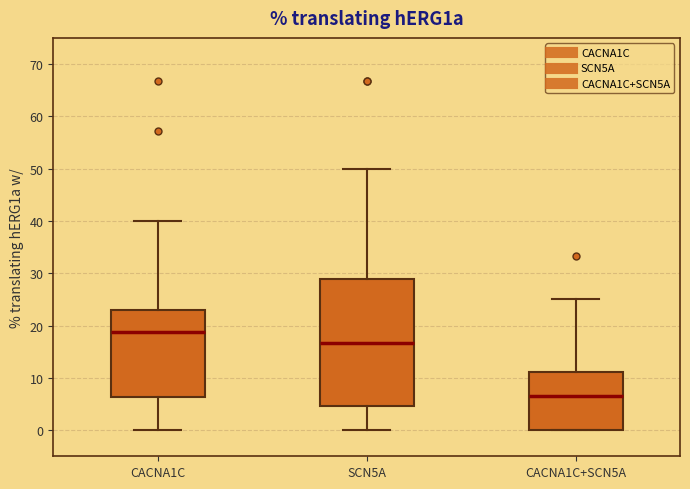

Which box's median line is the lowest?

CACNA1C+SCN5A